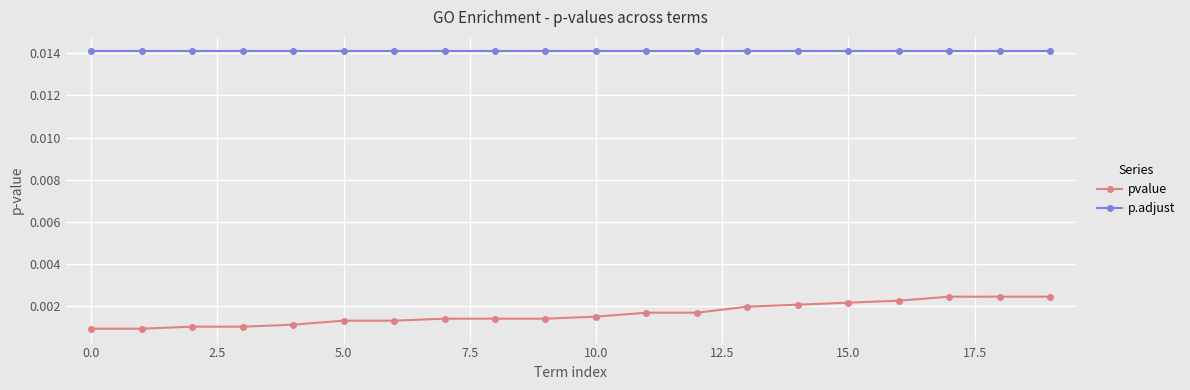

True or false: pvalue and p.adjust intersect in this chart.

False